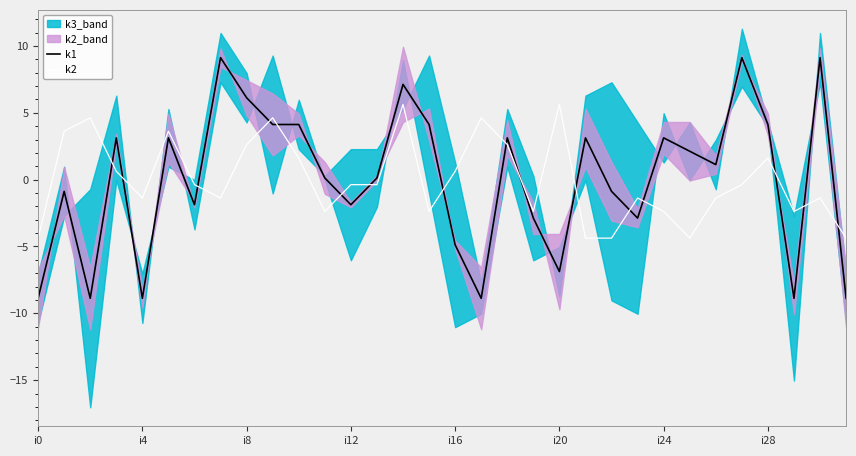

What is the minimum value for k1?

-8.9